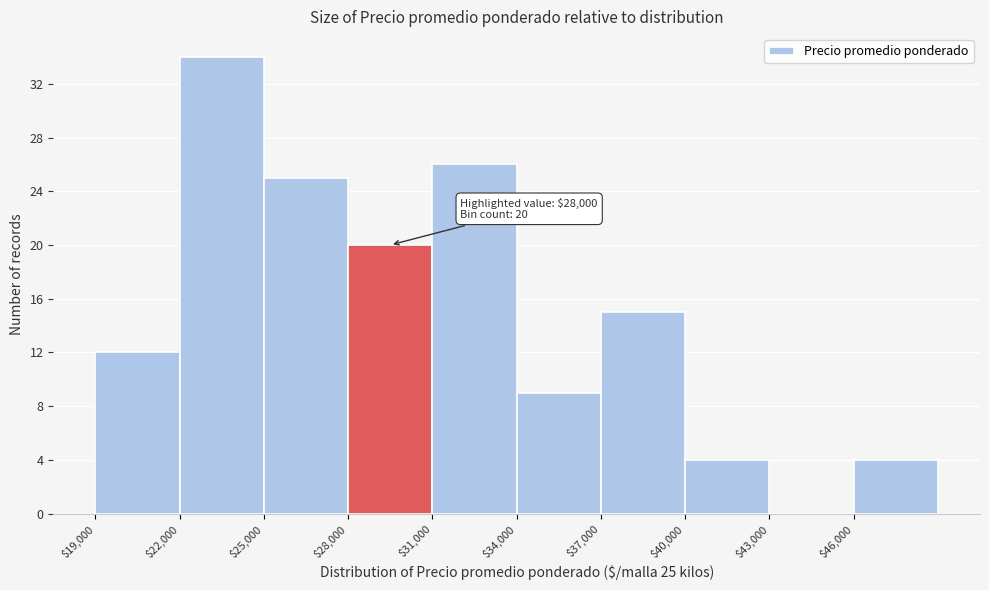

Which range on the x-axis has the tallest bar?

22000 to 25000